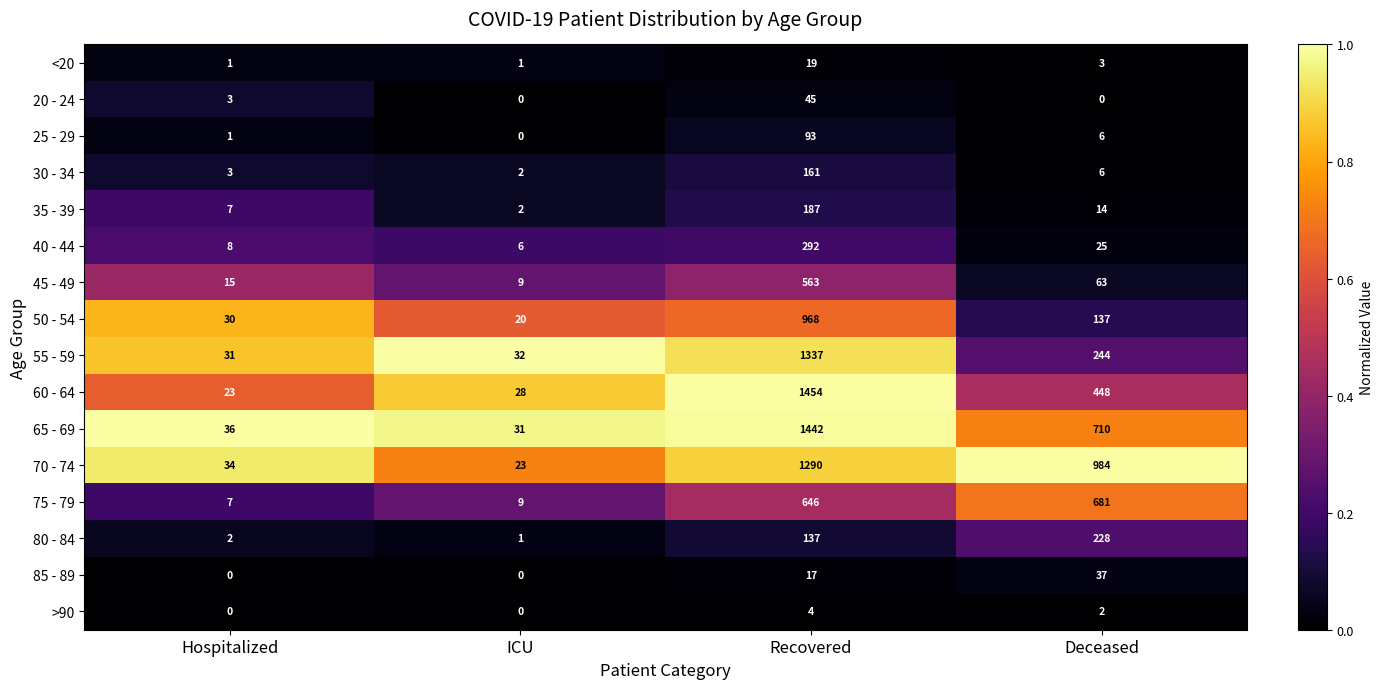

Rank the series by their maximum value, from lowest to highest.

>90, <20, 85 - 89, 20 - 24, 25 - 29, 30 - 34, 35 - 39, 80 - 84, 40 - 44, 45 - 49, 75 - 79, 50 - 54, 70 - 74, 55 - 59, 65 - 69, 60 - 64